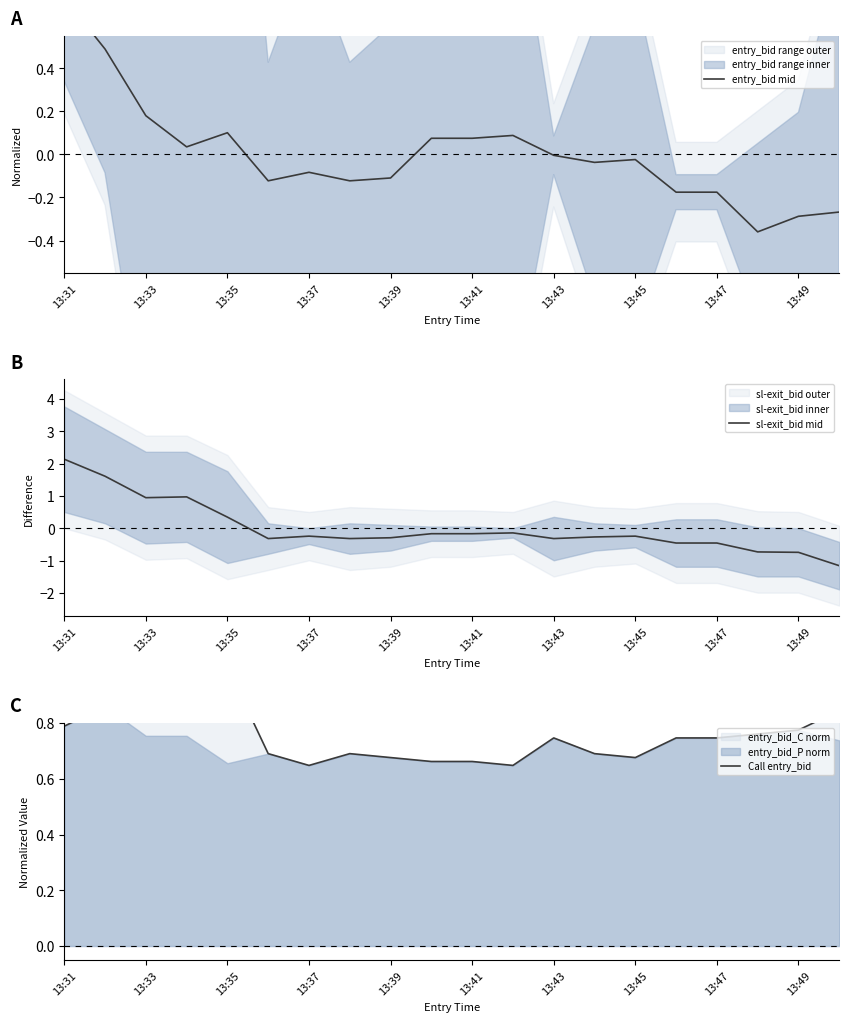

True or false: sl-exit_bid mid and entry_bid mid intersect in this chart.

True